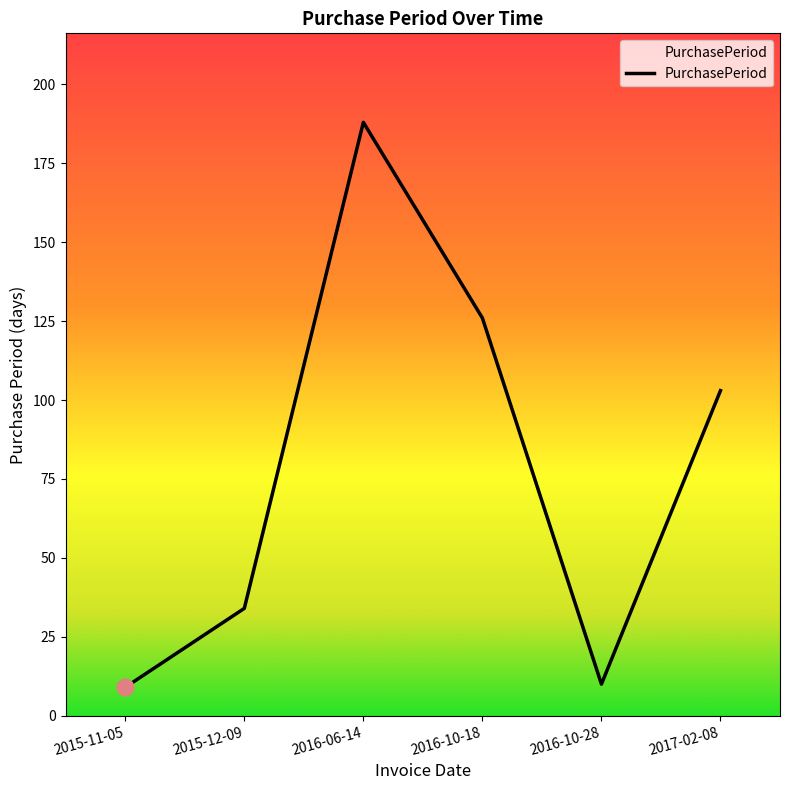

How many values are below 103?

3